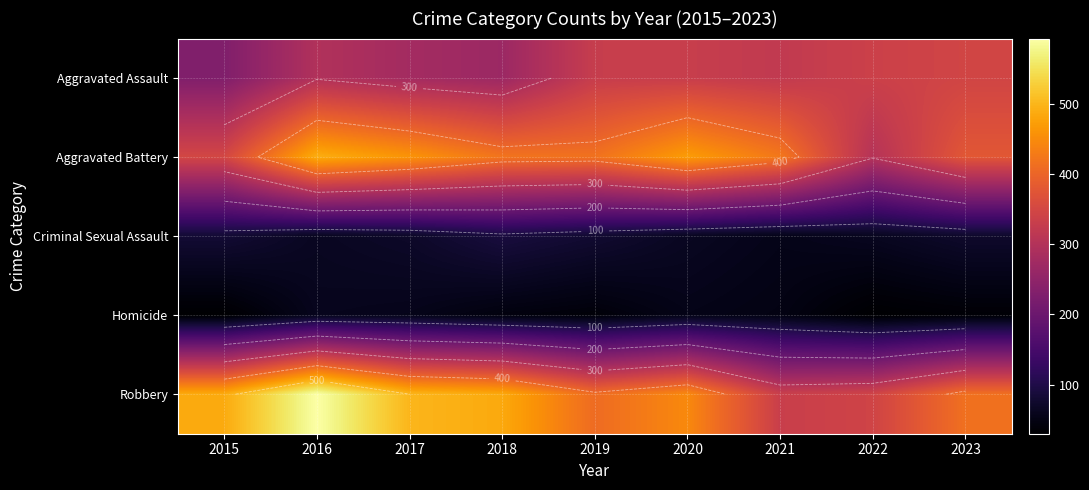

At 2018, list the series in order from largest to smallest.

Robbery, Aggravated Battery, Aggravated Assault, Criminal Sexual Assault, Homicide